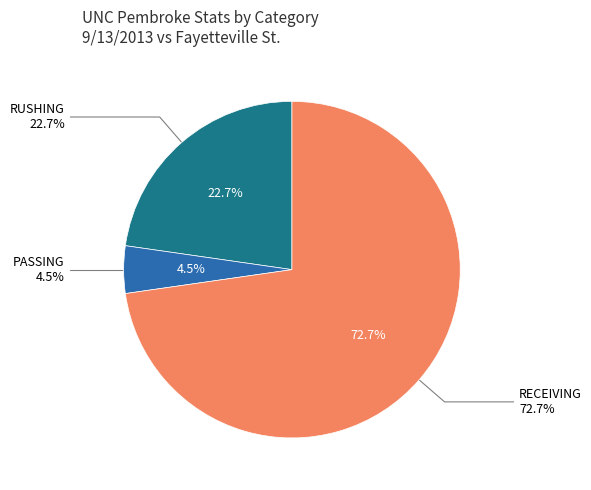

Count the number of slices in the pie.

3